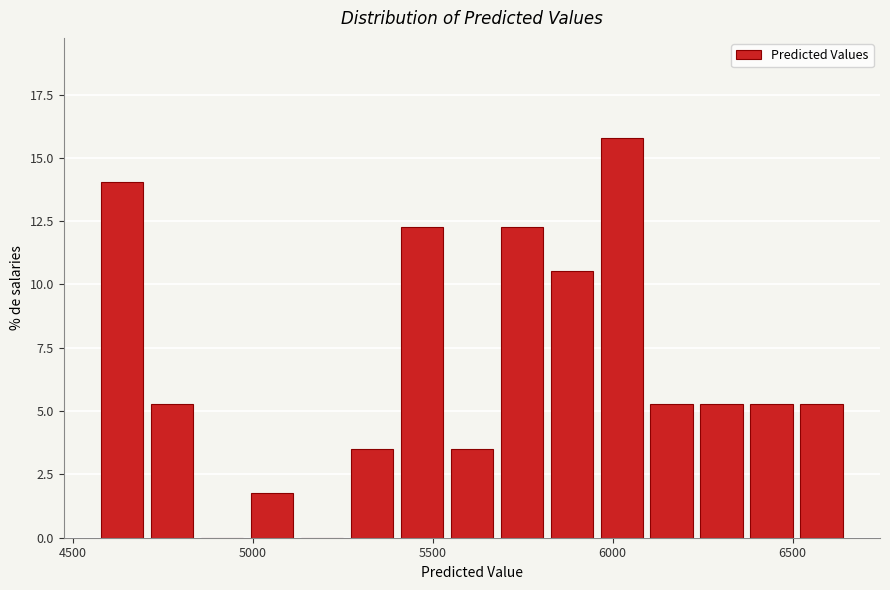

Read against the x-axis, roughly where is the centre of the tallest bar?

6050